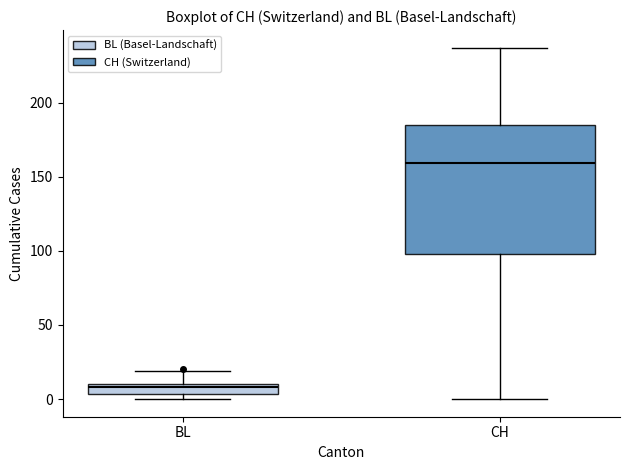

Which box's median line is the lowest?

BL